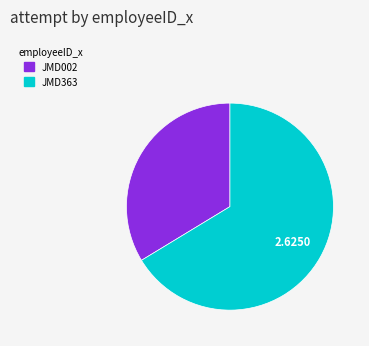

Is JMD002 the majority of the pie?

No